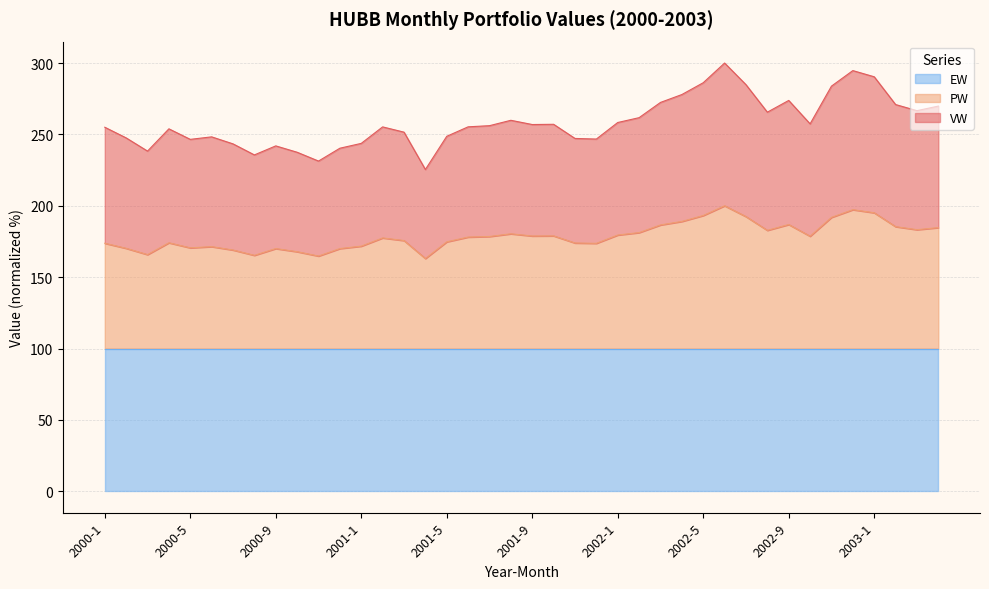

What is the lowest value of the EW series?

100.0